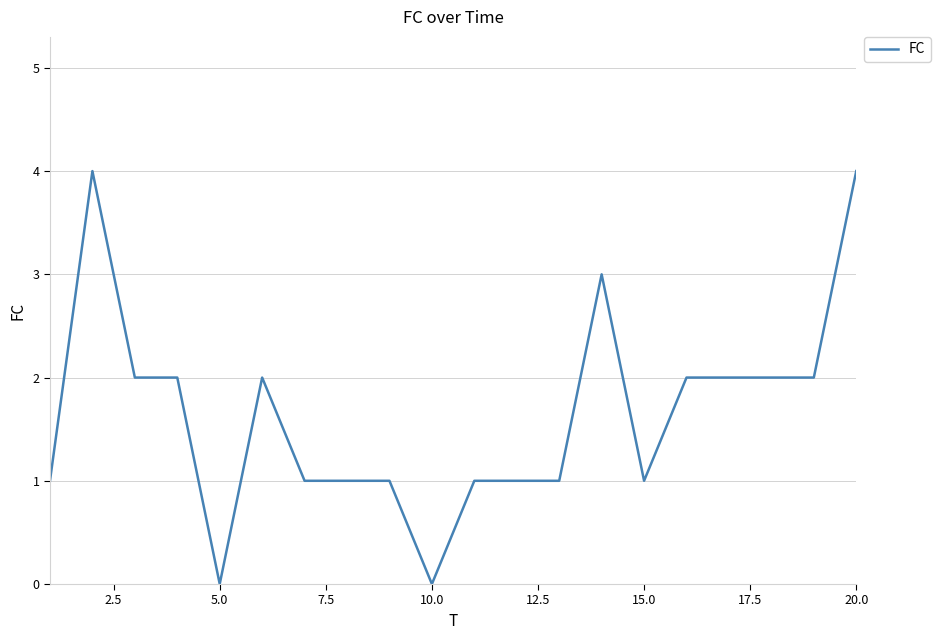

How many distinct data groups are displayed?

1